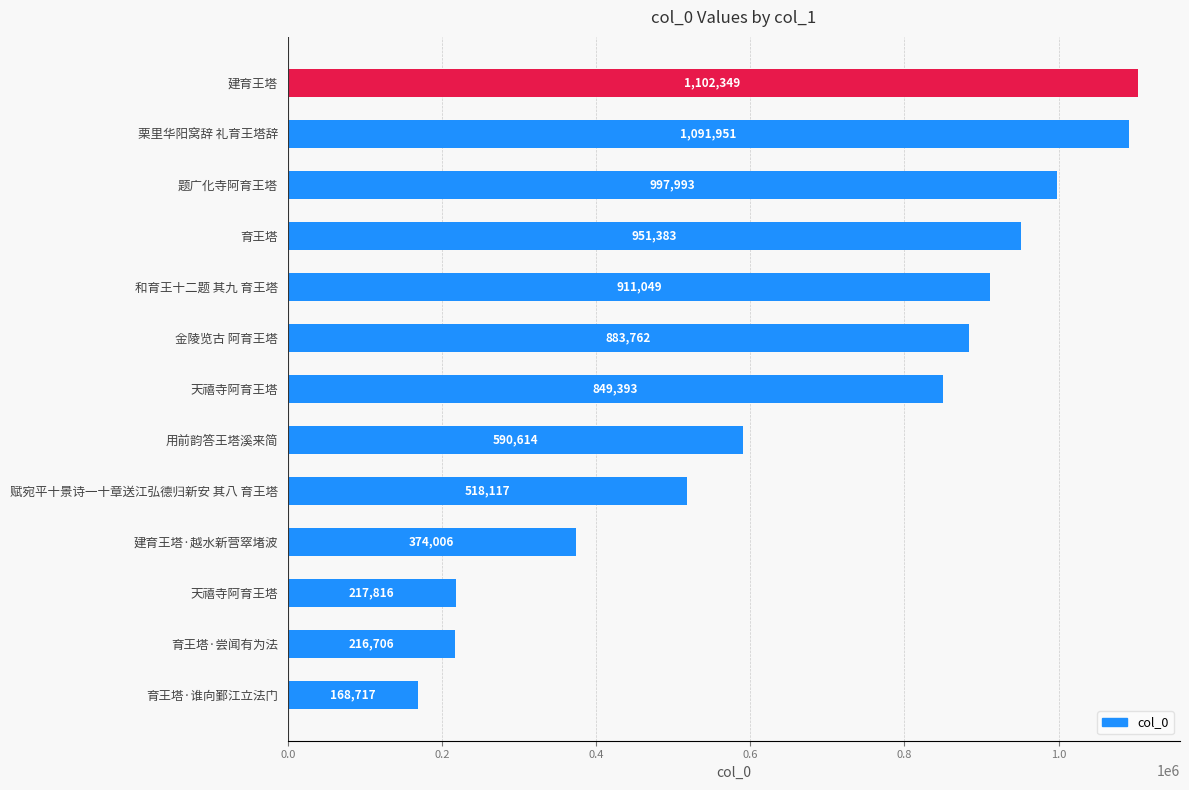

What is the difference between the second highest and second lowest values?

875245